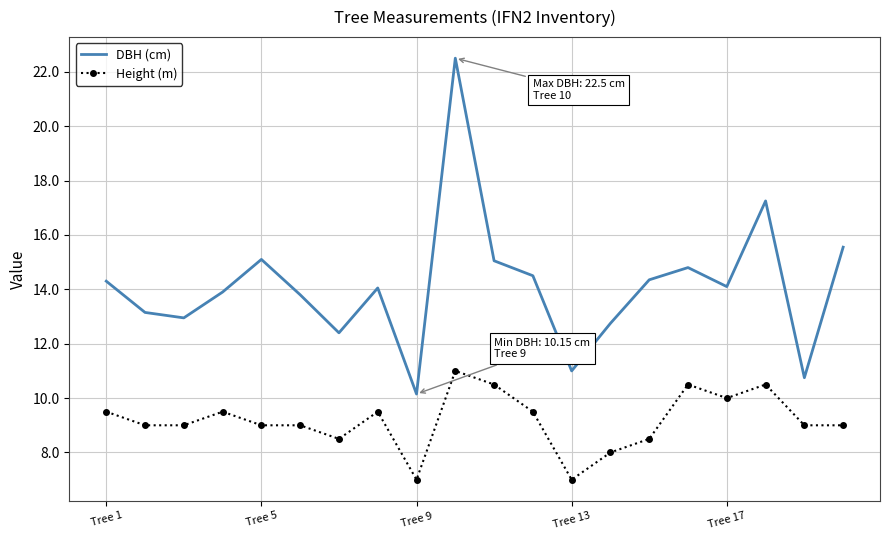

What is the difference between the maximum and minimum values in the Height (m) series?

4.0